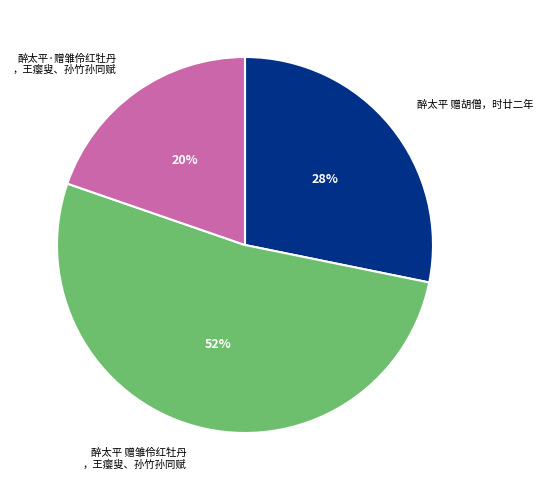

To the nearest percent, what is the difference between the largest and smallest slice percentages?

32%